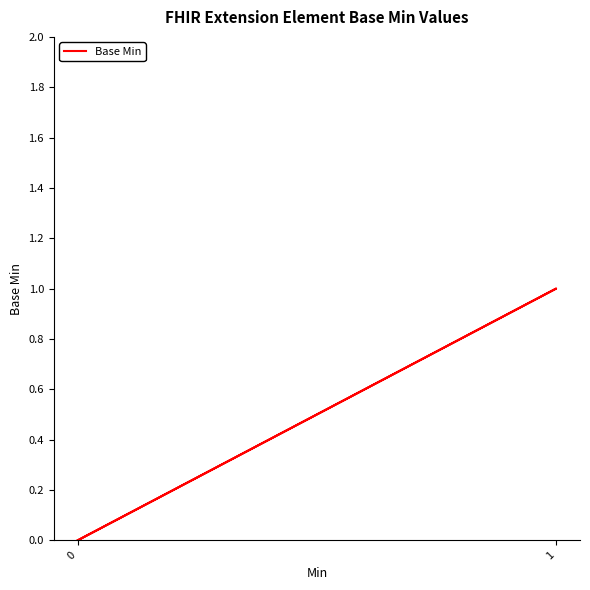

Is this an area chart (filled region under the line)?

No